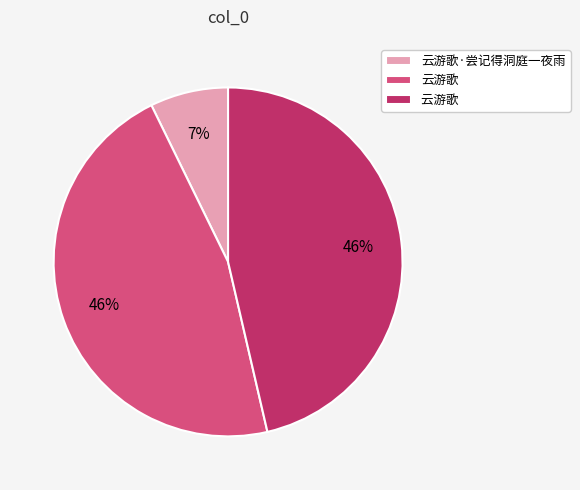

To the nearest percent, what is the average slice percentage?

33%